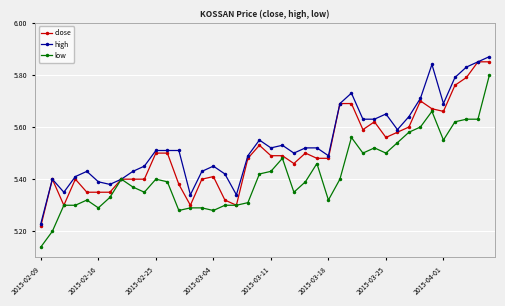

Rank the series by their maximum value, from highest to lowest.

high, close, low